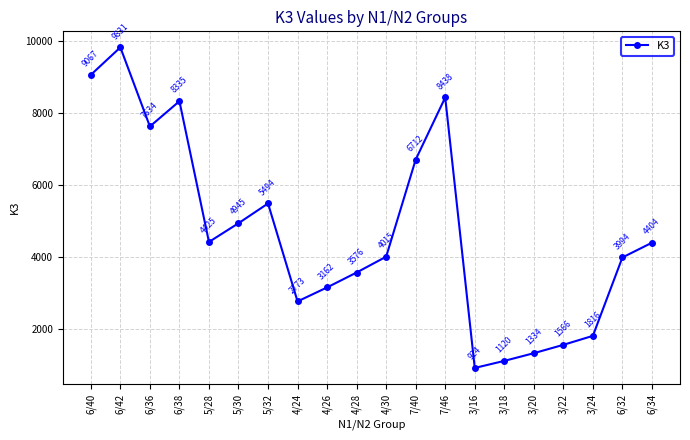

Rank the categories by value from highest to lowest.

6/42, 6/40, 7/46, 6/38, 6/36, 7/40, 5/32, 5/30, 5/28, 6/34, 4/30, 6/32, 4/28, 4/26, 4/24, 3/24, 3/22, 3/20, 3/18, 3/16